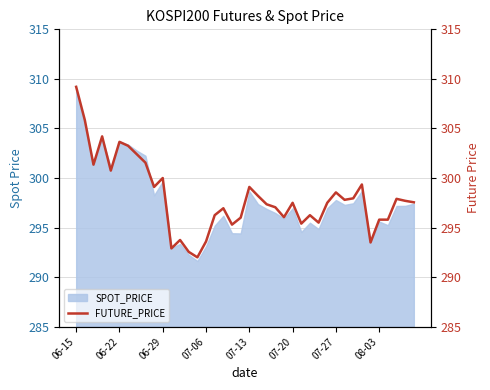

What is the lowest value of the SPOT_PRICE series?

291.6